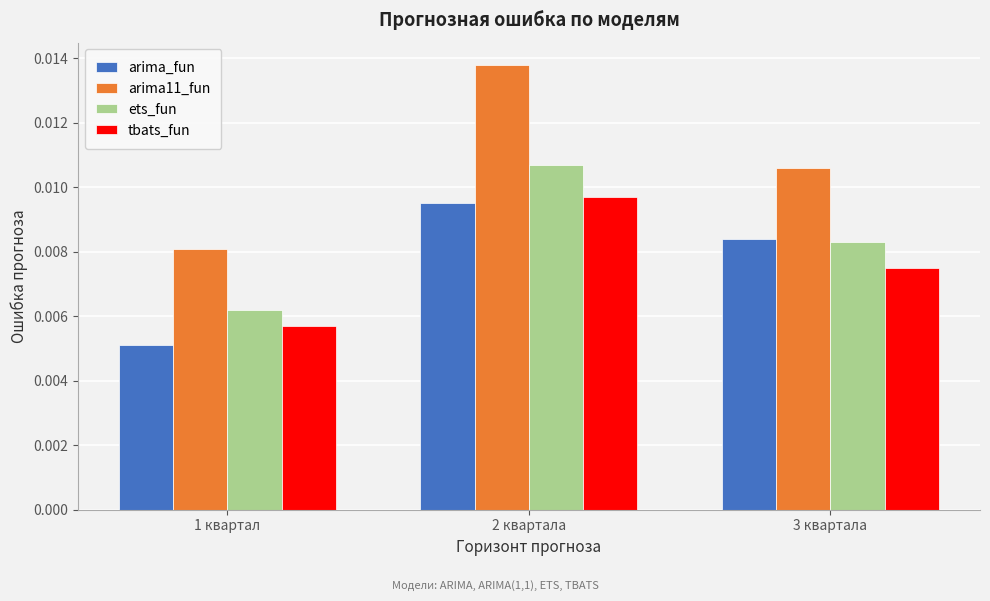

What are all the series names shown in the legend?

arima_fun, arima11_fun, ets_fun, tbats_fun